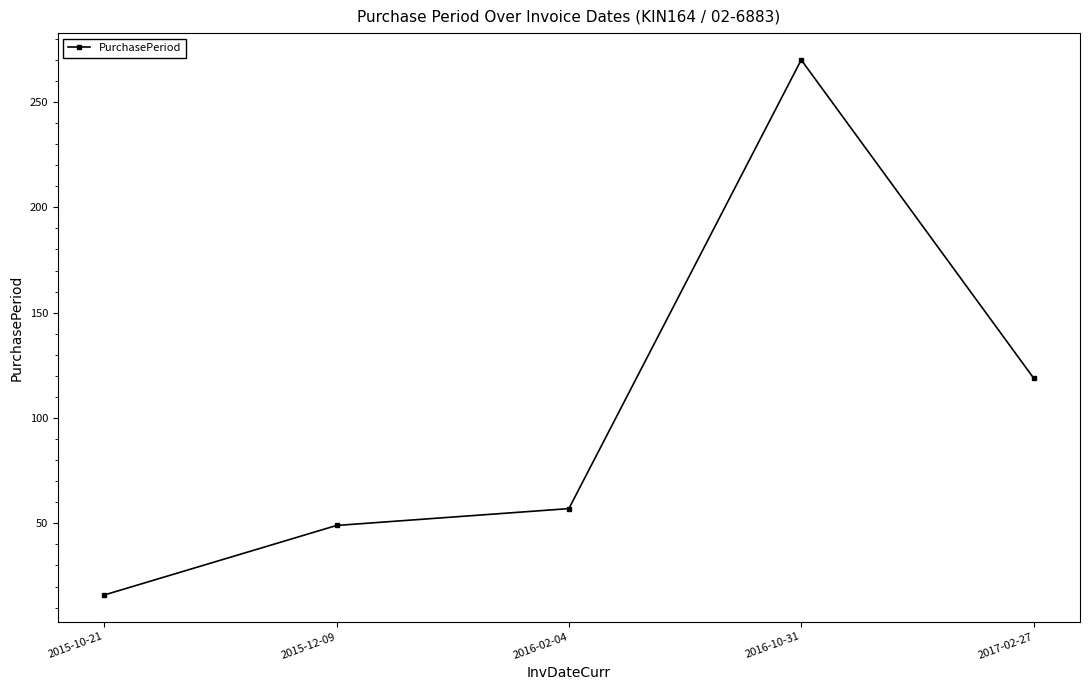

How many points are higher than both their immediate neighbors (excluding endpoints)?

1